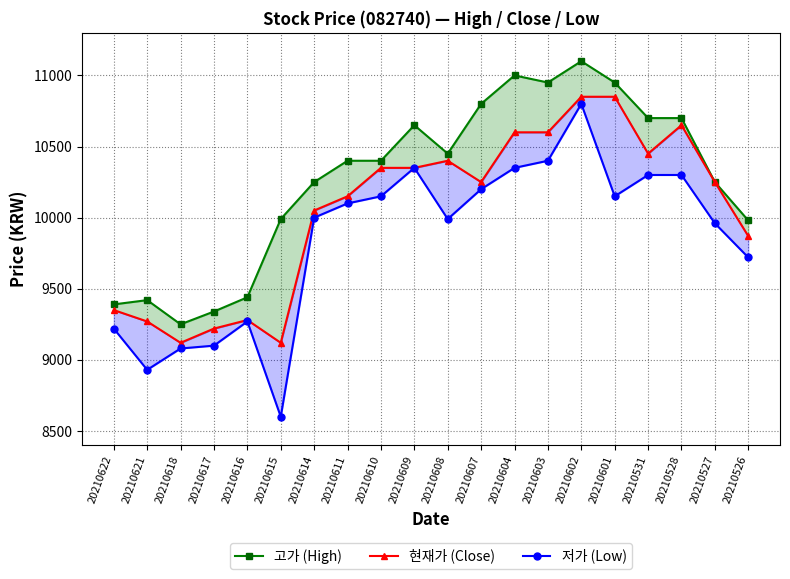

At which category does 고가 (High) reach its first local valley?

20210618